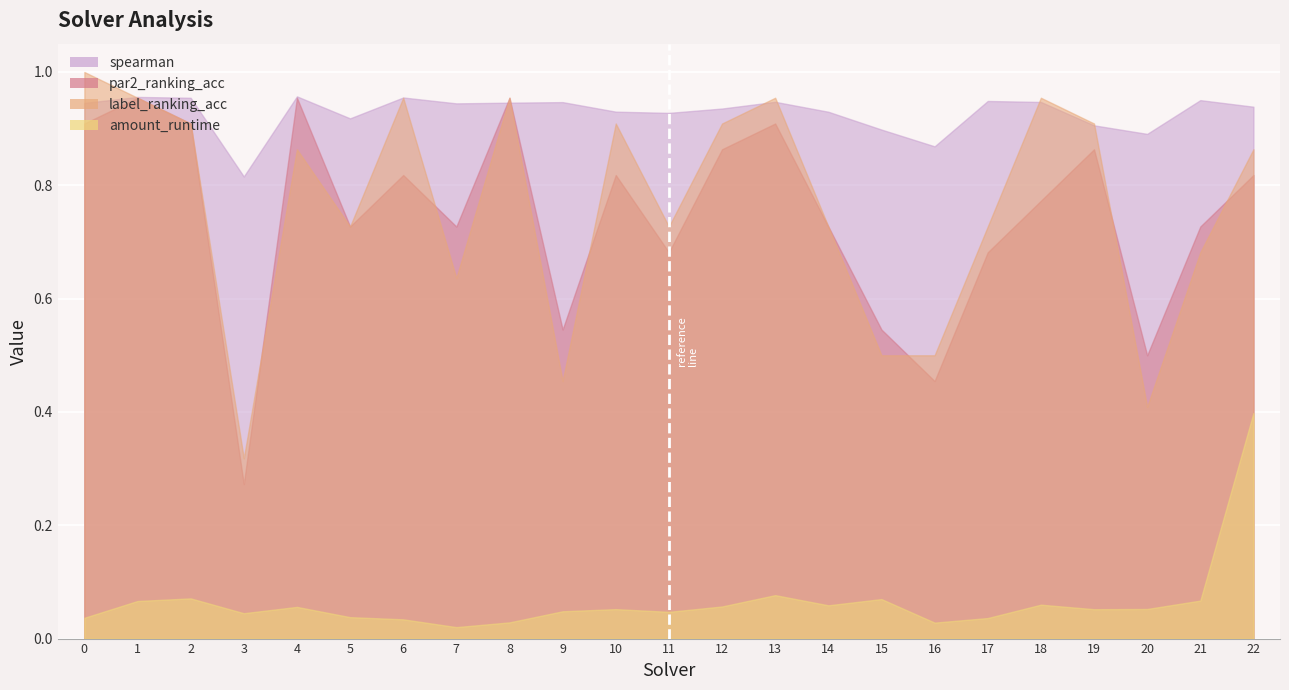

List the labels in order of spearman value, smallest first.

3, 16, 20, 15, 19, 5, 11, 14, 10, 12, 22, 7, 0, 8, 9, 18, 13, 17, 21, 2, 6, 1, 4